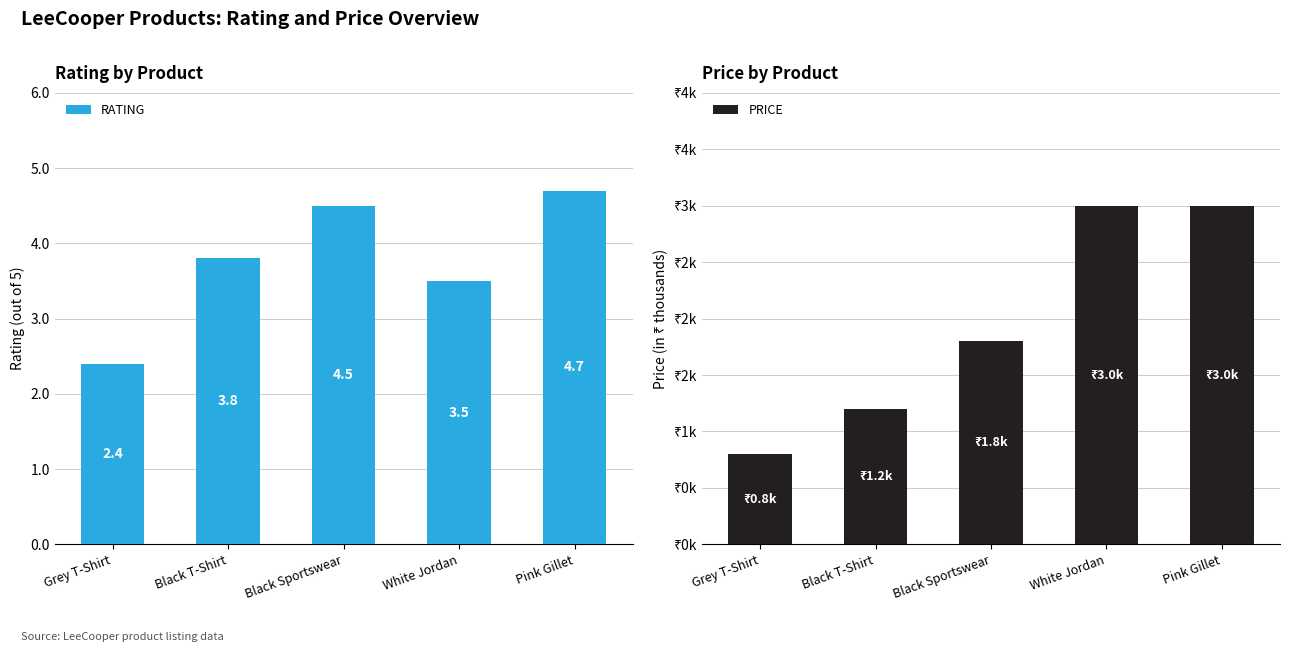

Reading right to left, extract all data points from this chart.

RATING: Pink Gillet=4.7	White Jordan=3.5	Black Sportswear=4.5	Black T-Shirt=3.8	Grey T-Shirt=2.4
PRICE: Pink Gillet=3.0	White Jordan=3.0	Black Sportswear=1.8	Black T-Shirt=1.2	Grey T-Shirt=0.8